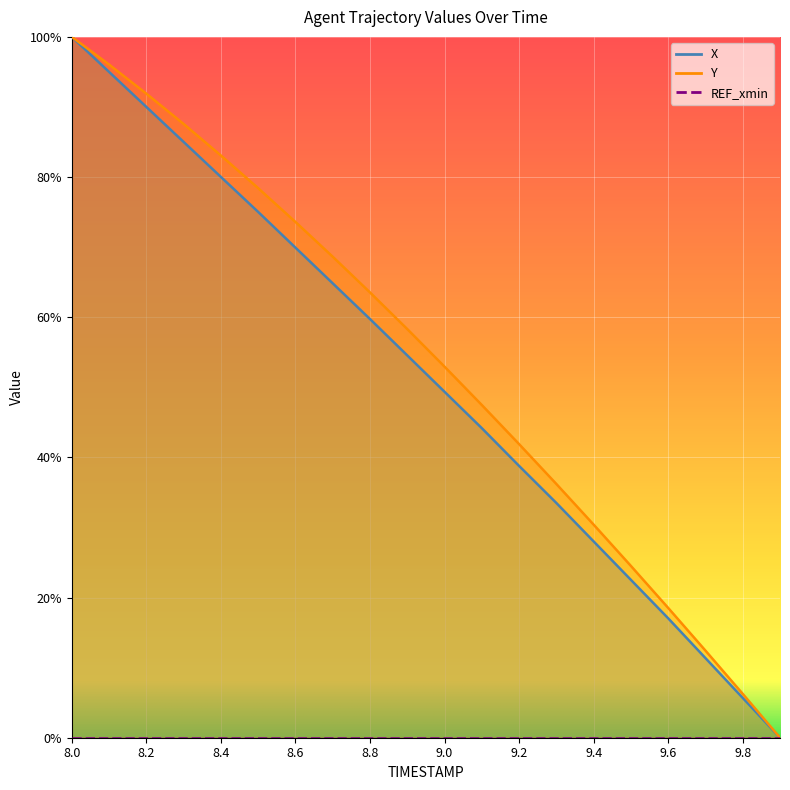

True or false: Y and X cross at least once.

False